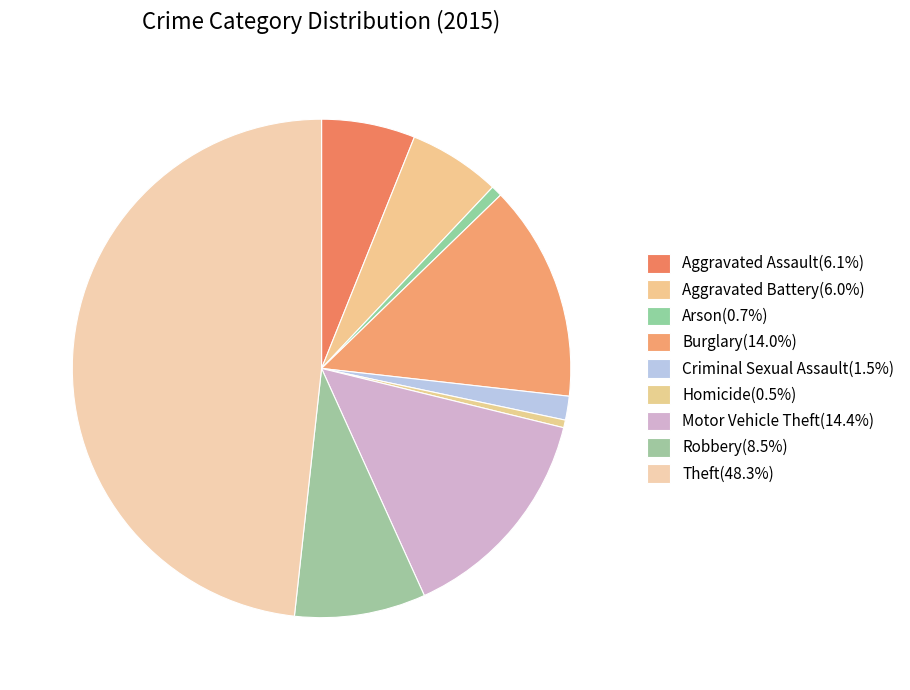

True or false: Motor Vehicle Theft accounts for 14% of the total.

True